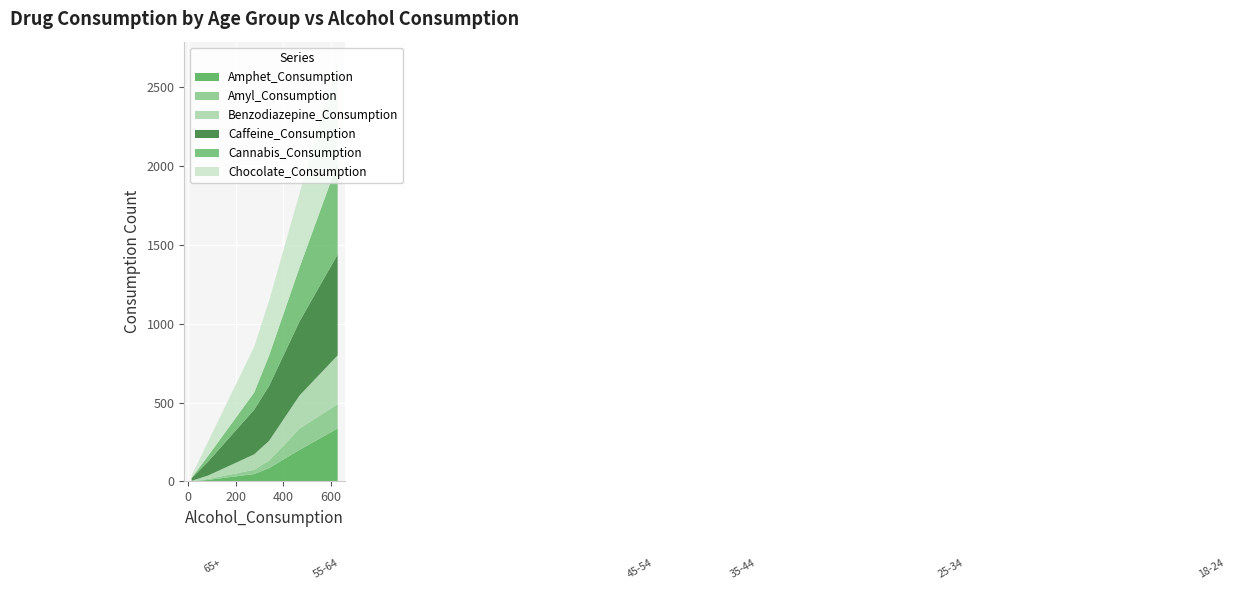

Reading left to right, extract all data points from this chart.

Amphet_Consumption: 65+=0	55-64=10	45-54=47	35-44=85	25-34=201	18-24=336
Amyl_Consumption: 65+=0	55-64=6	45-54=27	35-44=48	25-34=134	18-24=155
Benzodiazepine_Consumption: 65+=4	55-64=22	45-54=98	35-44=125	25-34=211	18-24=309
Caffeine_Consumption: 65+=17	55-64=89	45-54=283	35-44=349	25-34=470	18-24=640
Cannabis_Consumption: 65+=1	55-64=37	45-54=109	35-44=193	25-34=343	18-24=582
Chocolate_Consumption: 65+=16	55-64=91	45-54=290	35-44=348	25-34=470	18-24=635